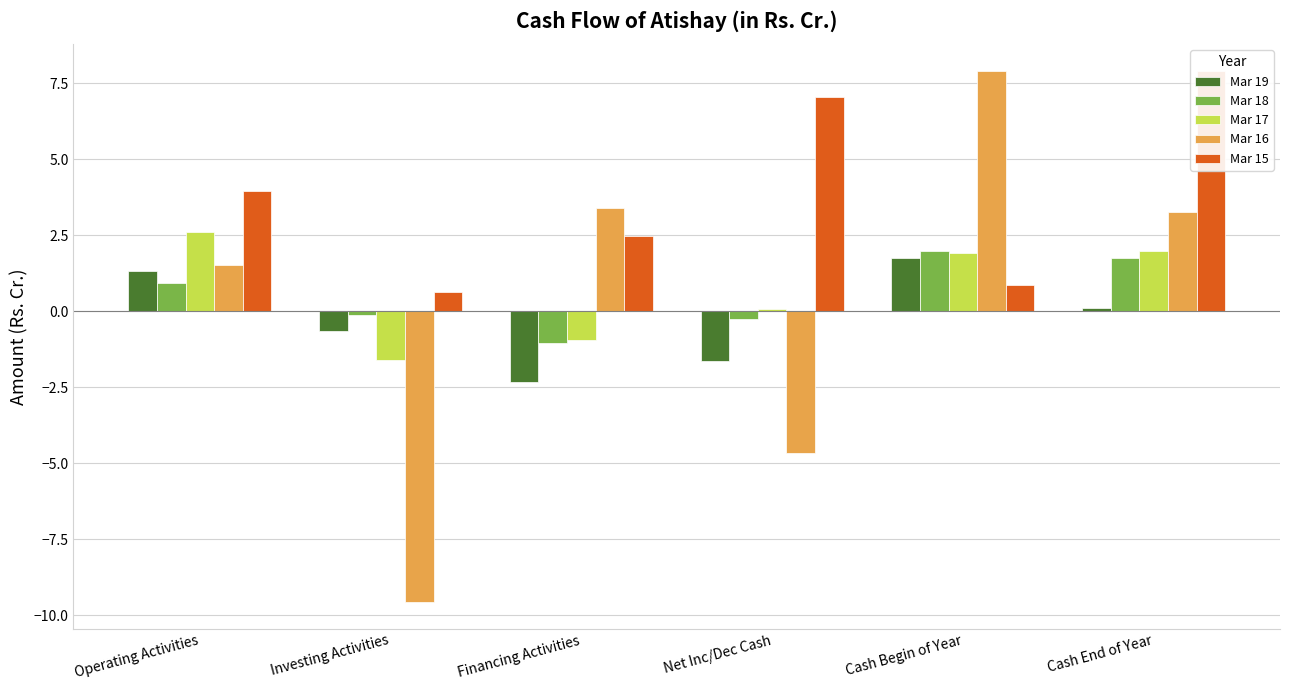

Reading left to right, transcribe all the data shown in this chart.

Mar 19: 1.3	-0.7	-2.3	-1.6	1.7	0.1
Mar 18: 0.9	-0.1	-1.1	-0.2	2.0	1.7
Mar 17: 2.6	-1.6	-0.9	0.1	1.9	2.0
Mar 16: 1.5	-9.6	3.4	-4.7	7.9	3.3
Mar 15: 4.0	0.6	2.5	7.0	0.9	7.9